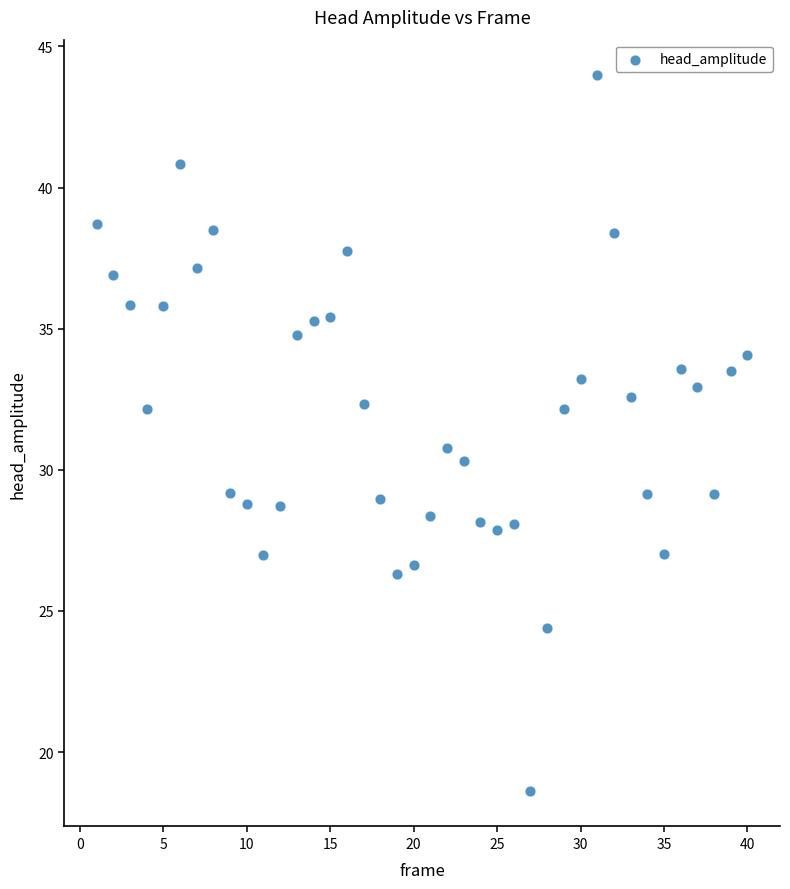

What is the range of Y values (max minus min)?

25.3